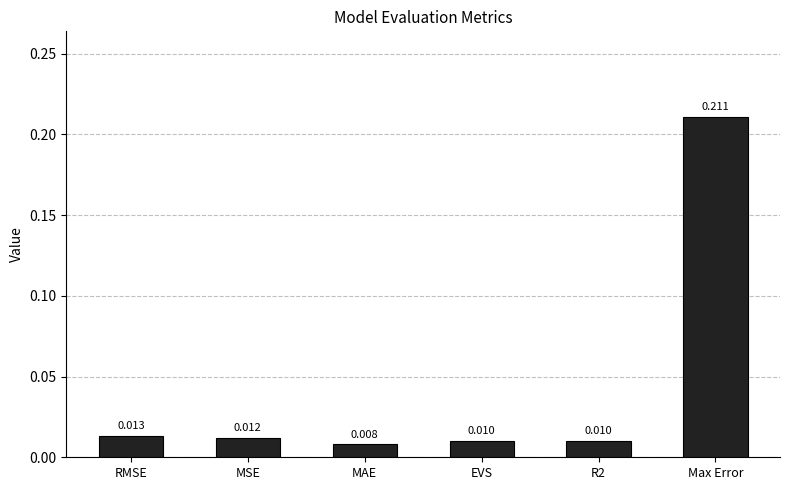

Which category has the lowest value across all series?

MAE